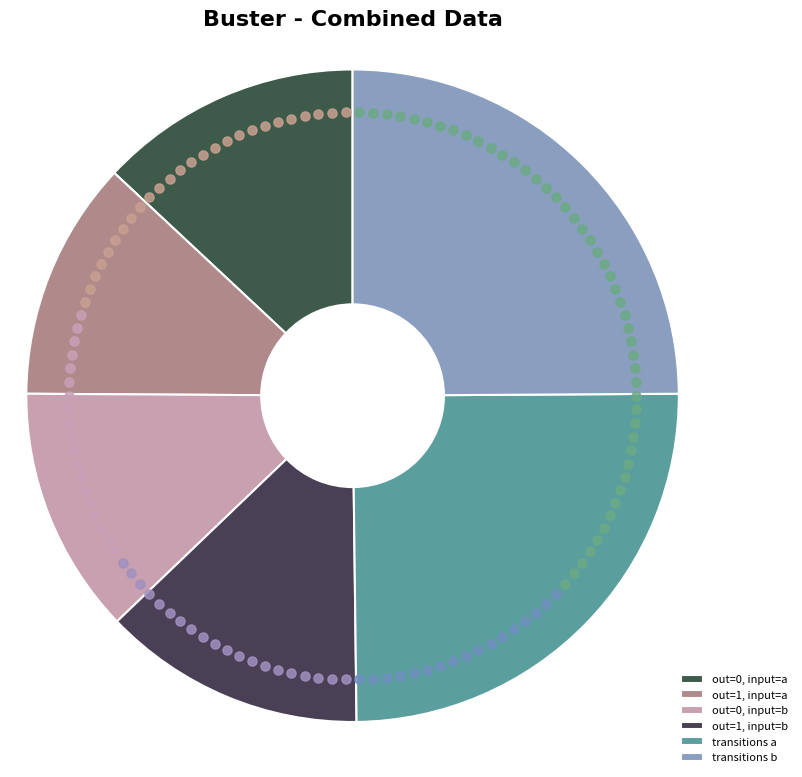

How many segments does this pie chart have?

6